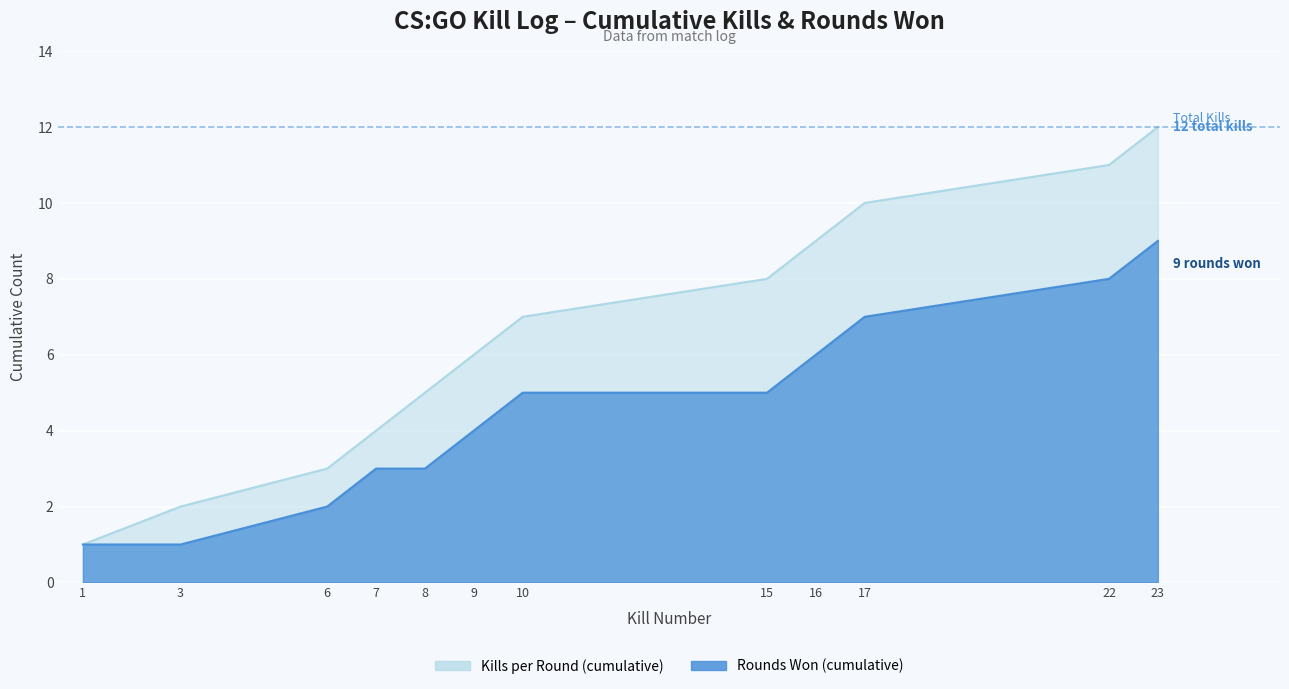

What is the average value of the Rounds Won (cumulative) series?

4